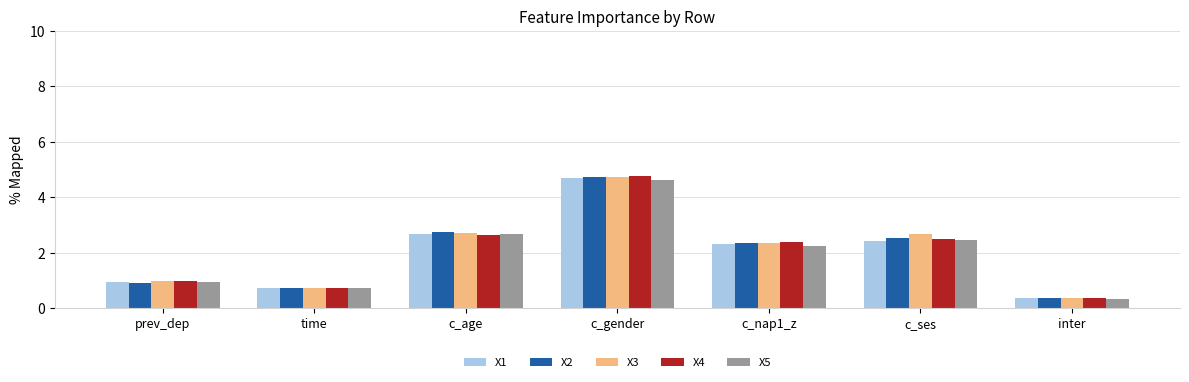

Is the value of X2 at time greater than the value of X4 at c_age?

No